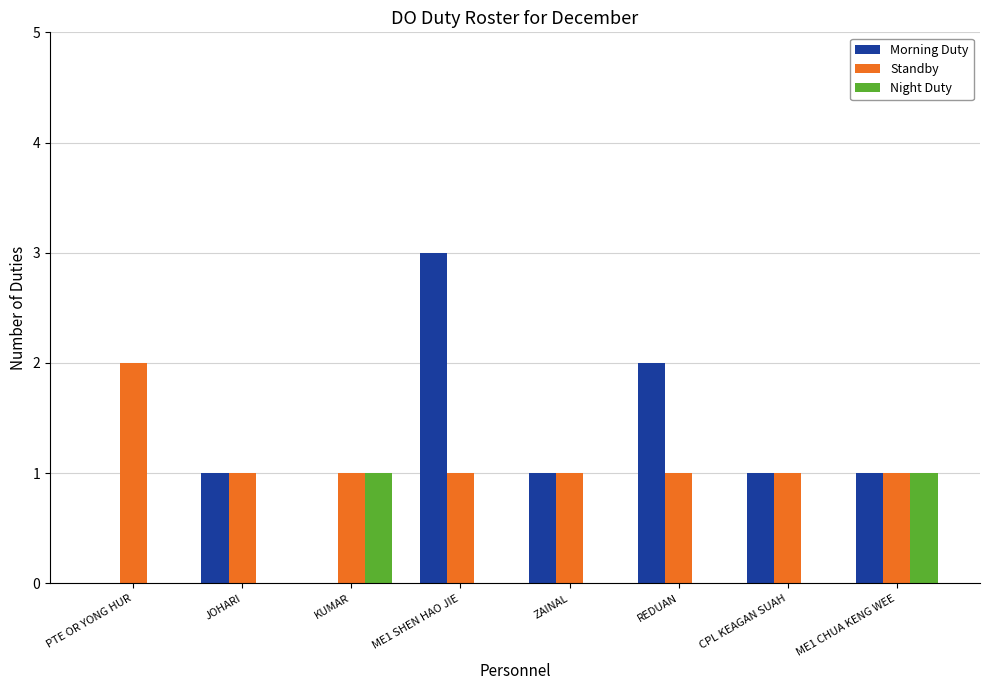

Is it true that Night Duty equals 0 at REDUAN?

True